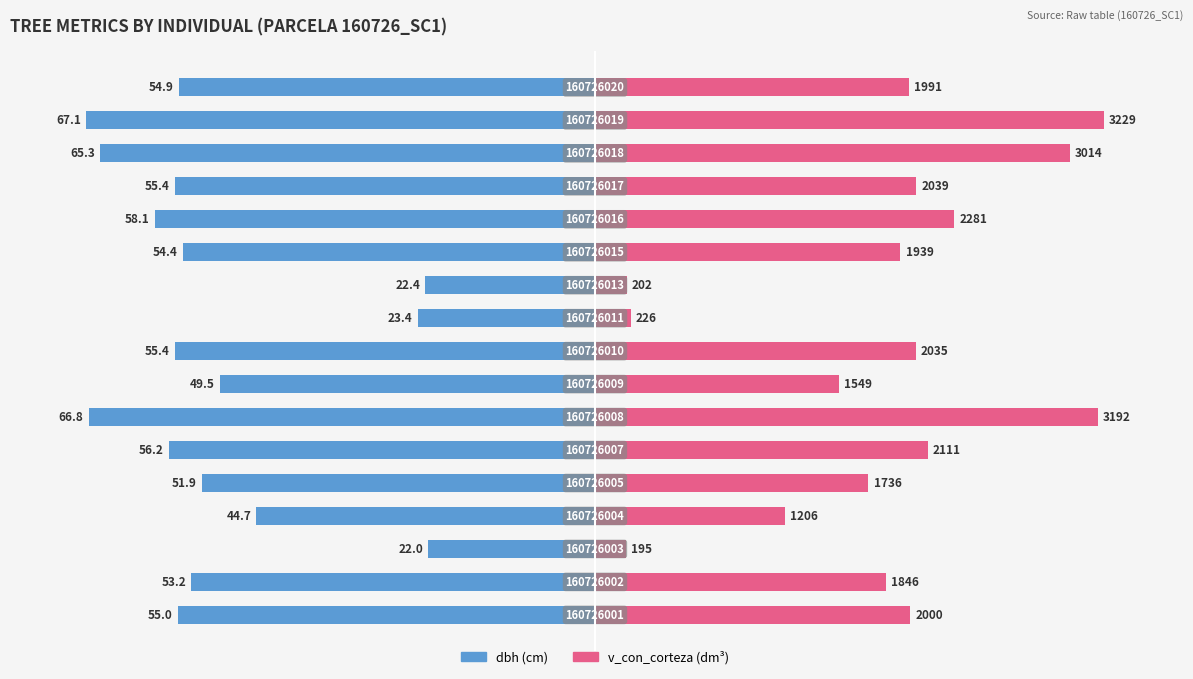

List the series in order of their peak value, lowest first.

dbh, v_con_corteza